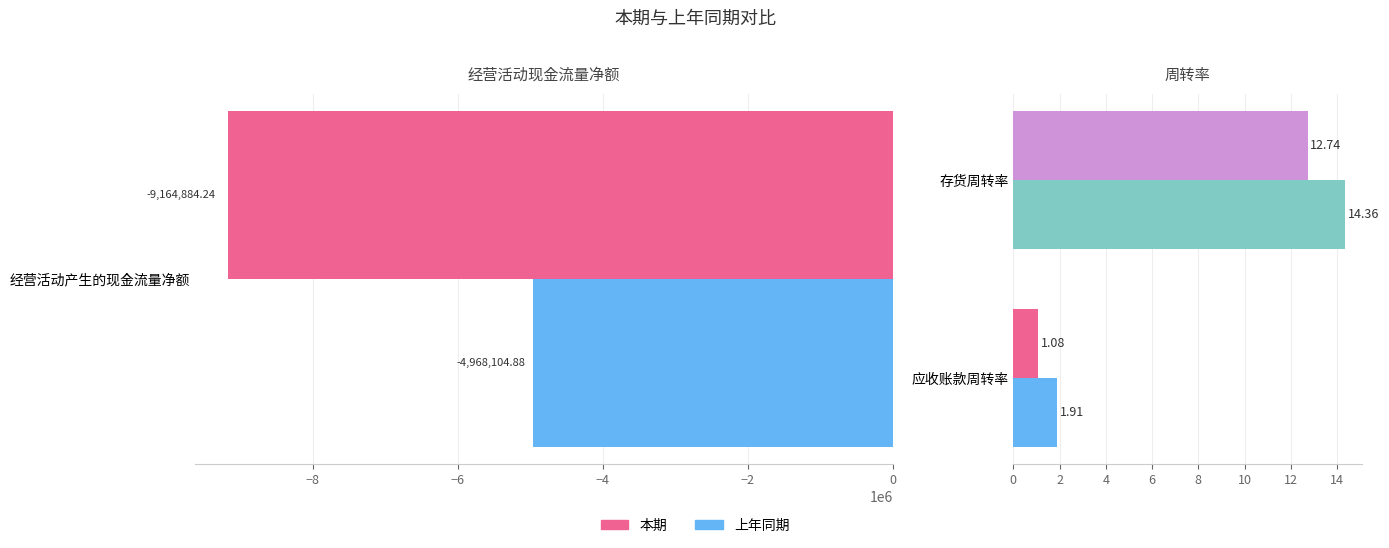

The 本期 series shows 21.9 at 存货周转率. True or false?

False